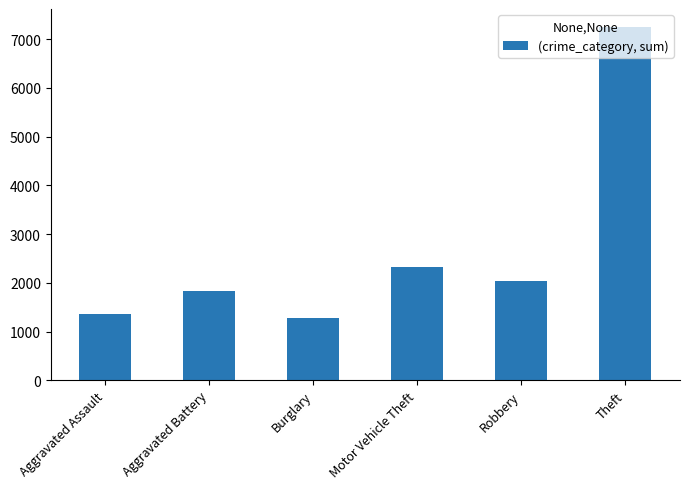

What is the label of the 3rd bar from the right?

Motor Vehicle Theft